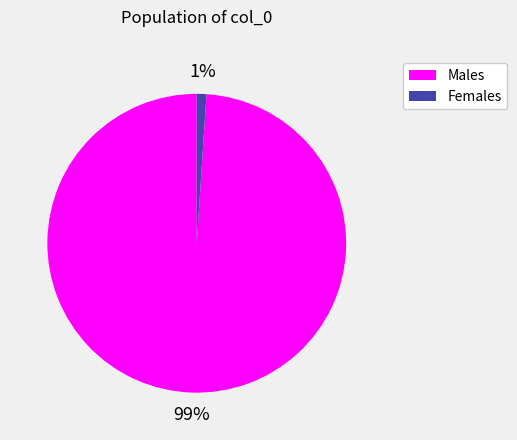

Between Males and Females, which is larger?

Males